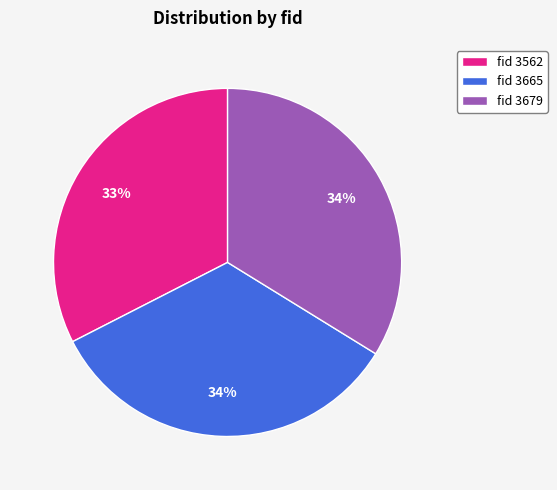

To the nearest percent, what is the difference between the largest and smallest slice percentages?

1%